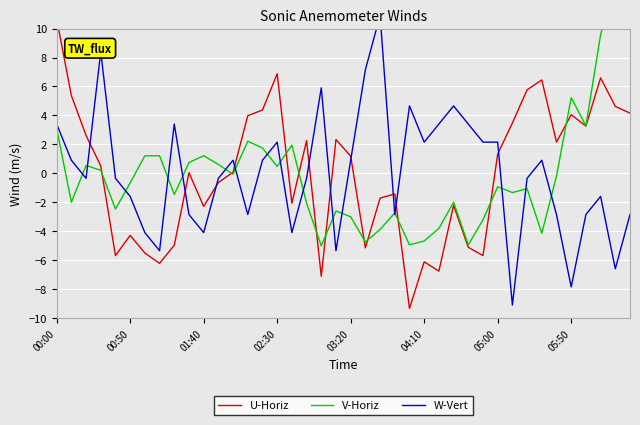

How many intersections are there between W-Vert and U-Horiz?

10